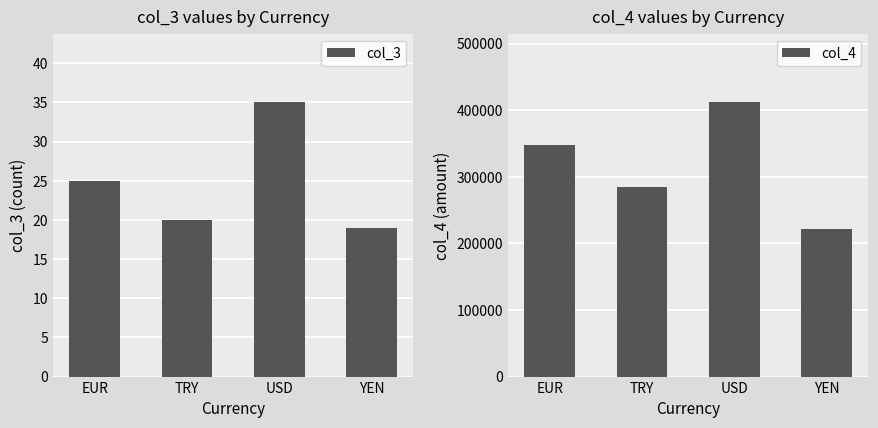

Which has a higher value, TRY or YEN?

TRY